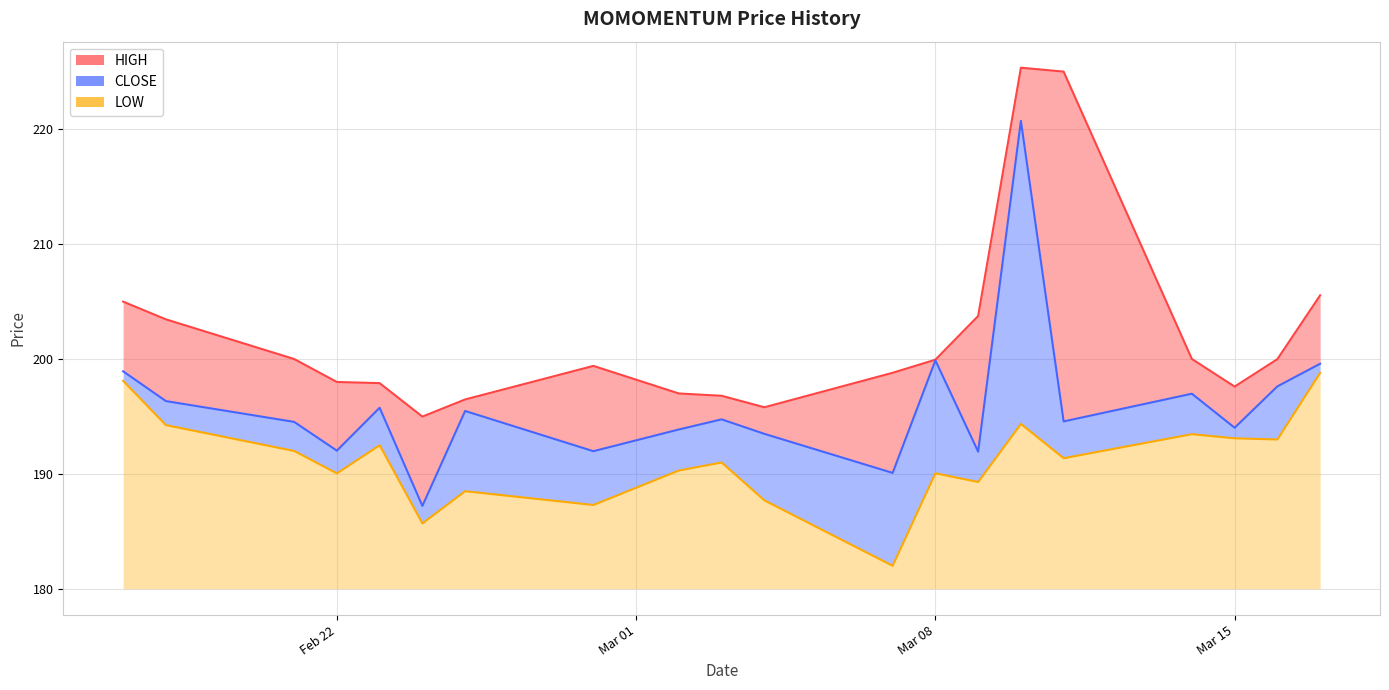

What is the difference between the maximum and minimum values in the CLOSE series?

33.5